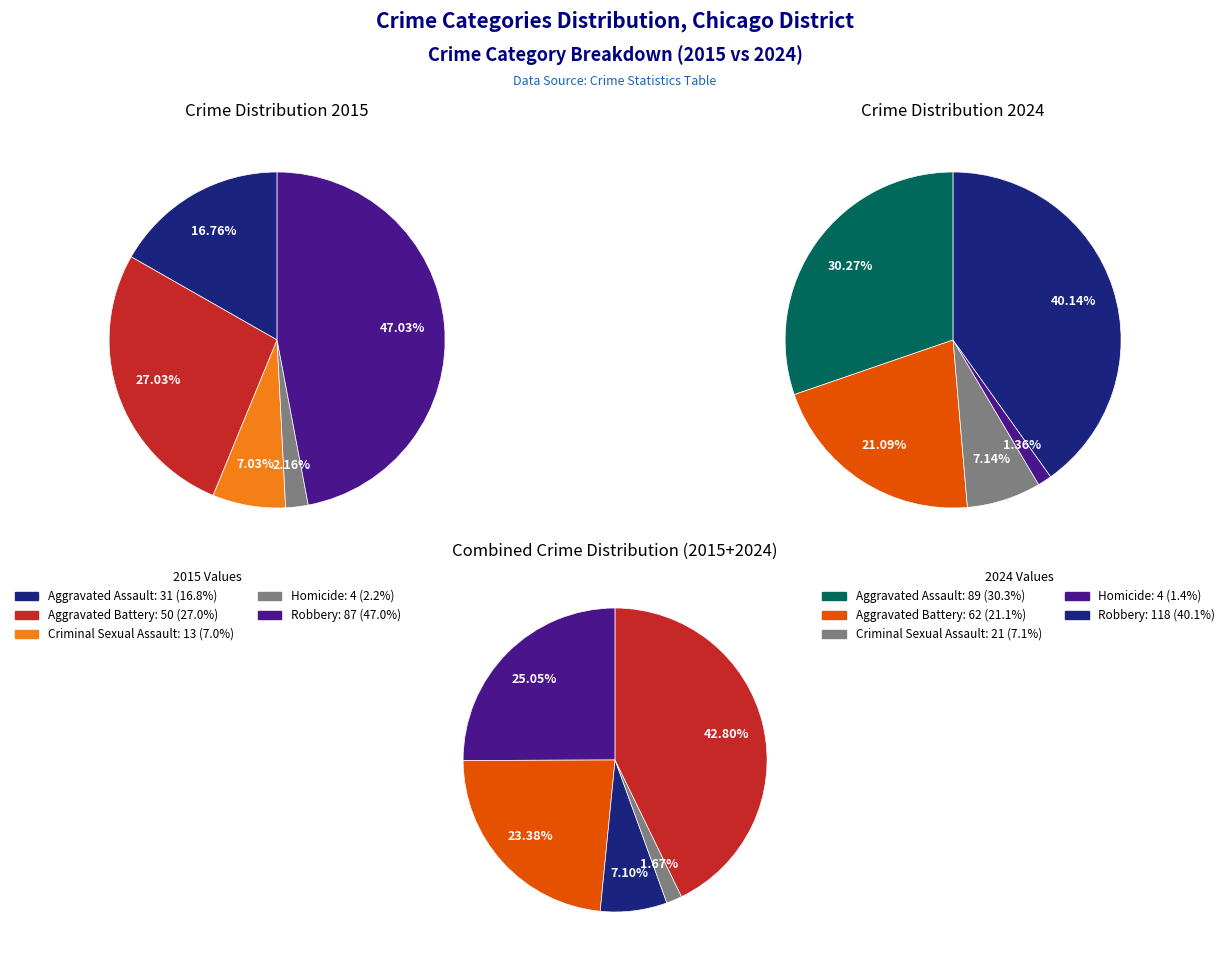

To the nearest percent, what is the combined percentage of Criminal Sexual Assault and Homicide?

9%